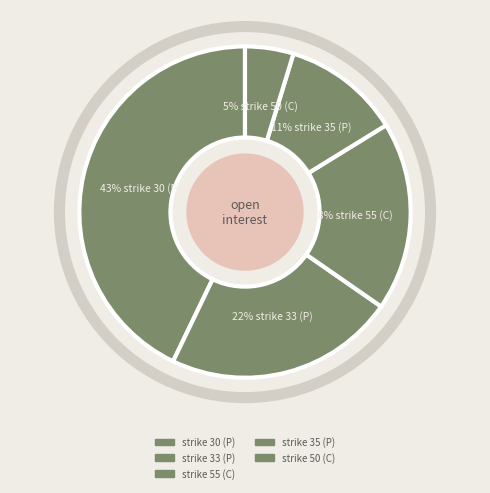

Between strike 35 (P) and strike 33 (P), which is larger?

strike 33 (P)